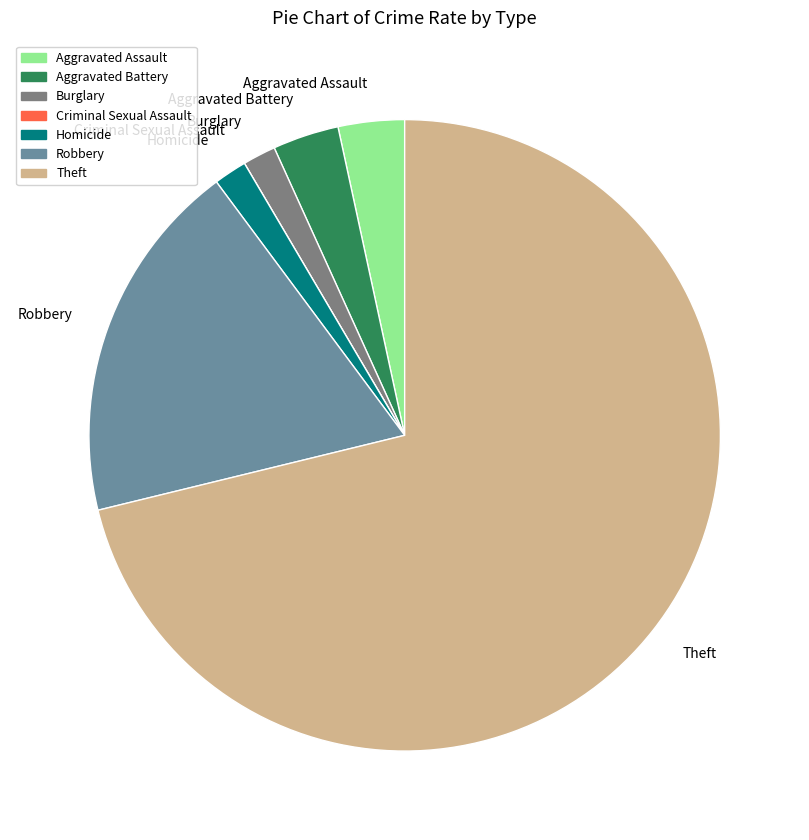

Between Aggravated Assault and Burglary, which is larger?

Aggravated Assault